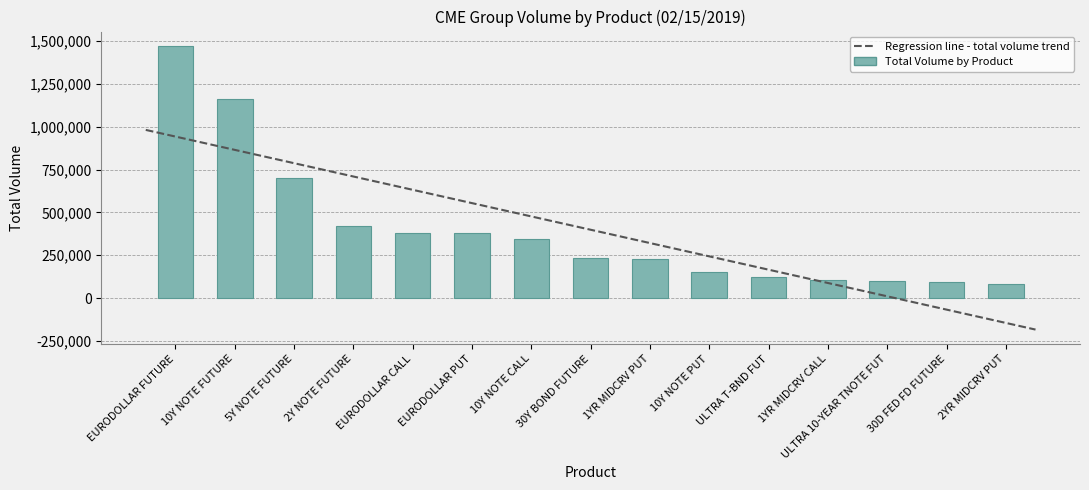

Are the bars horizontal?

No